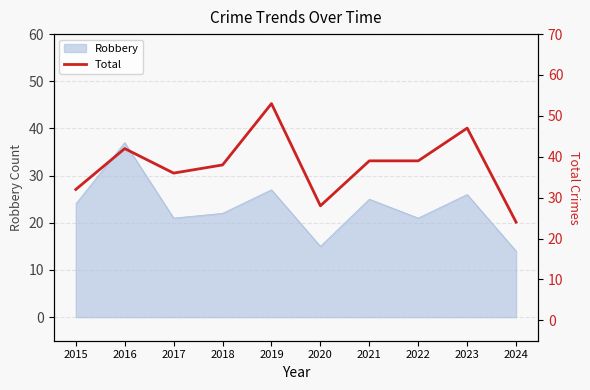

Count the values in the range 32 to 42.

6